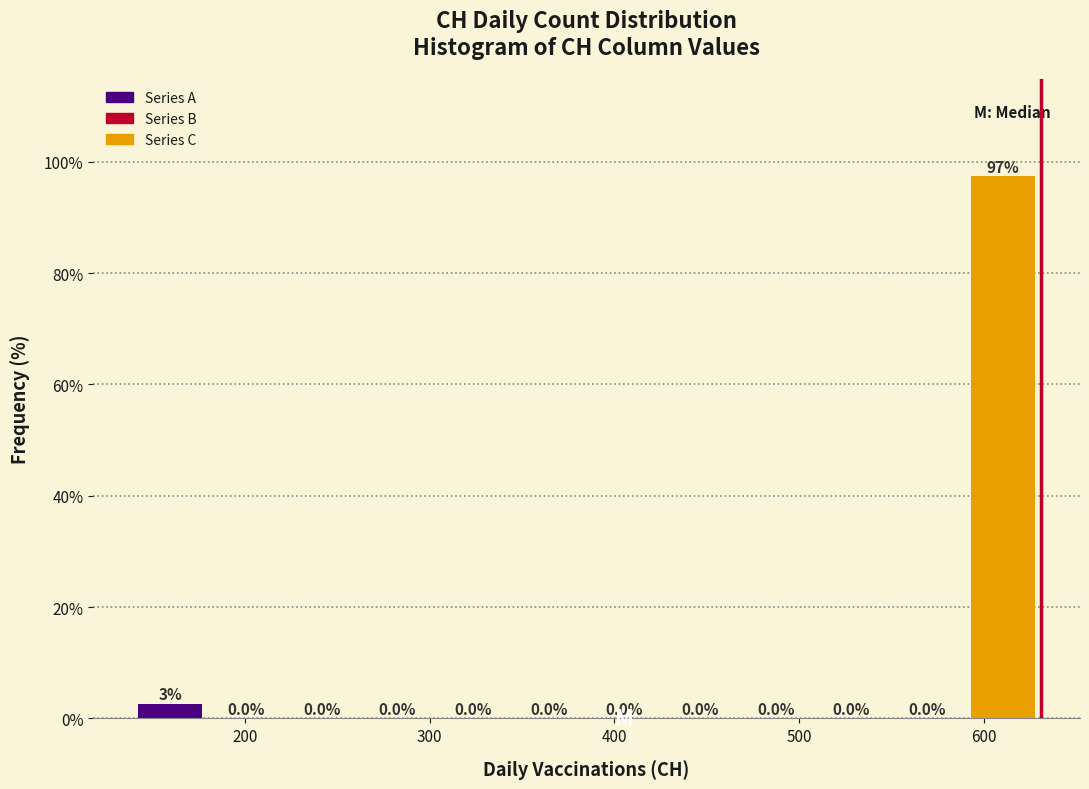

Which range on the x-axis has the tallest bar?

590 to 631